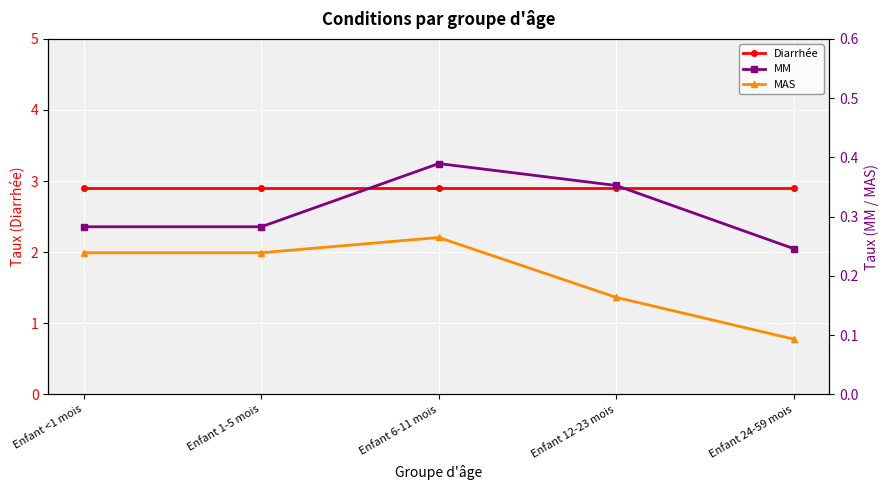

What position from the right is Enfant 24-59 mois?

1